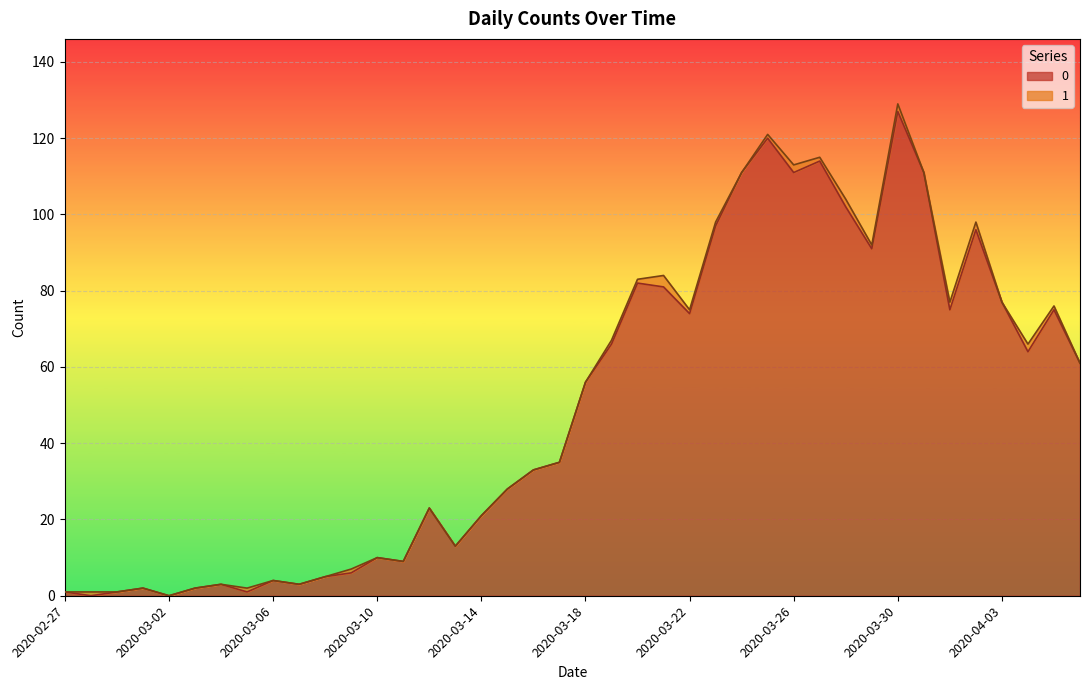

What is the sum of the values at 2020-03-09 and 2020-04-04?

70